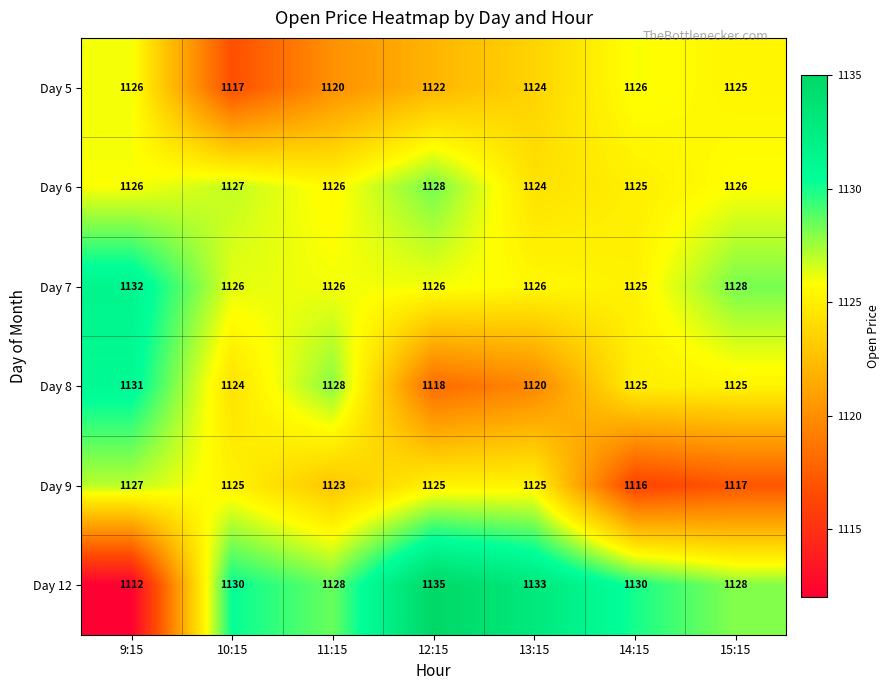

How many categories are shown in the chart?

7